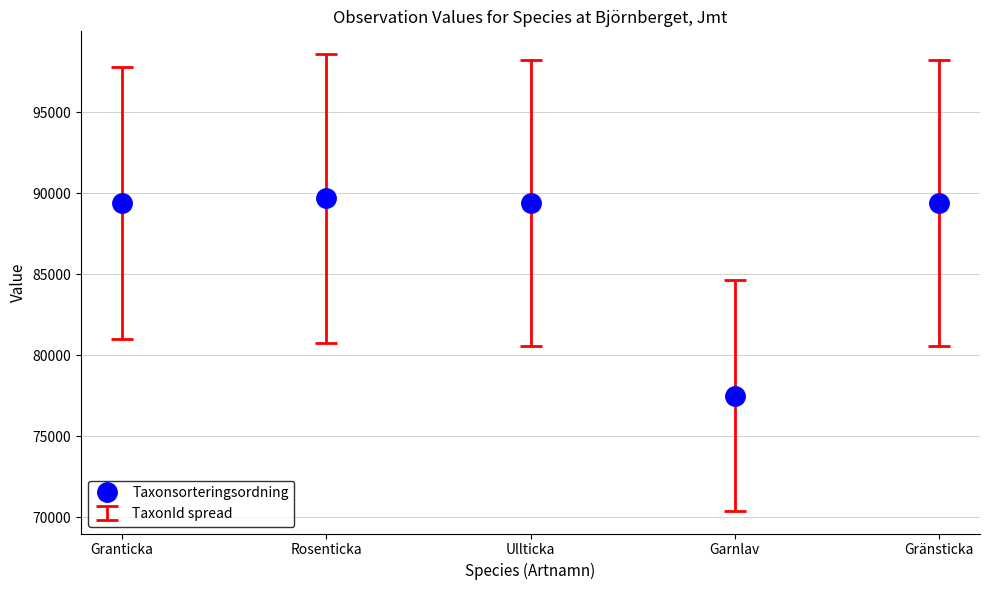

What is the sum of the values at Gränsticka and Rosenticka?

179079